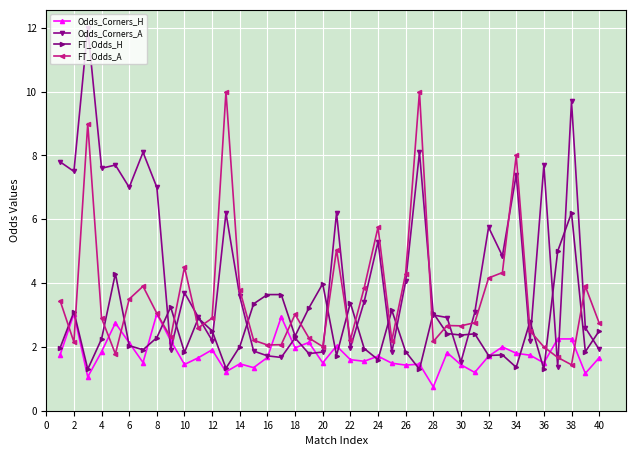

How many times do FT_Odds_H and Odds_Corners_A cross each other?

19